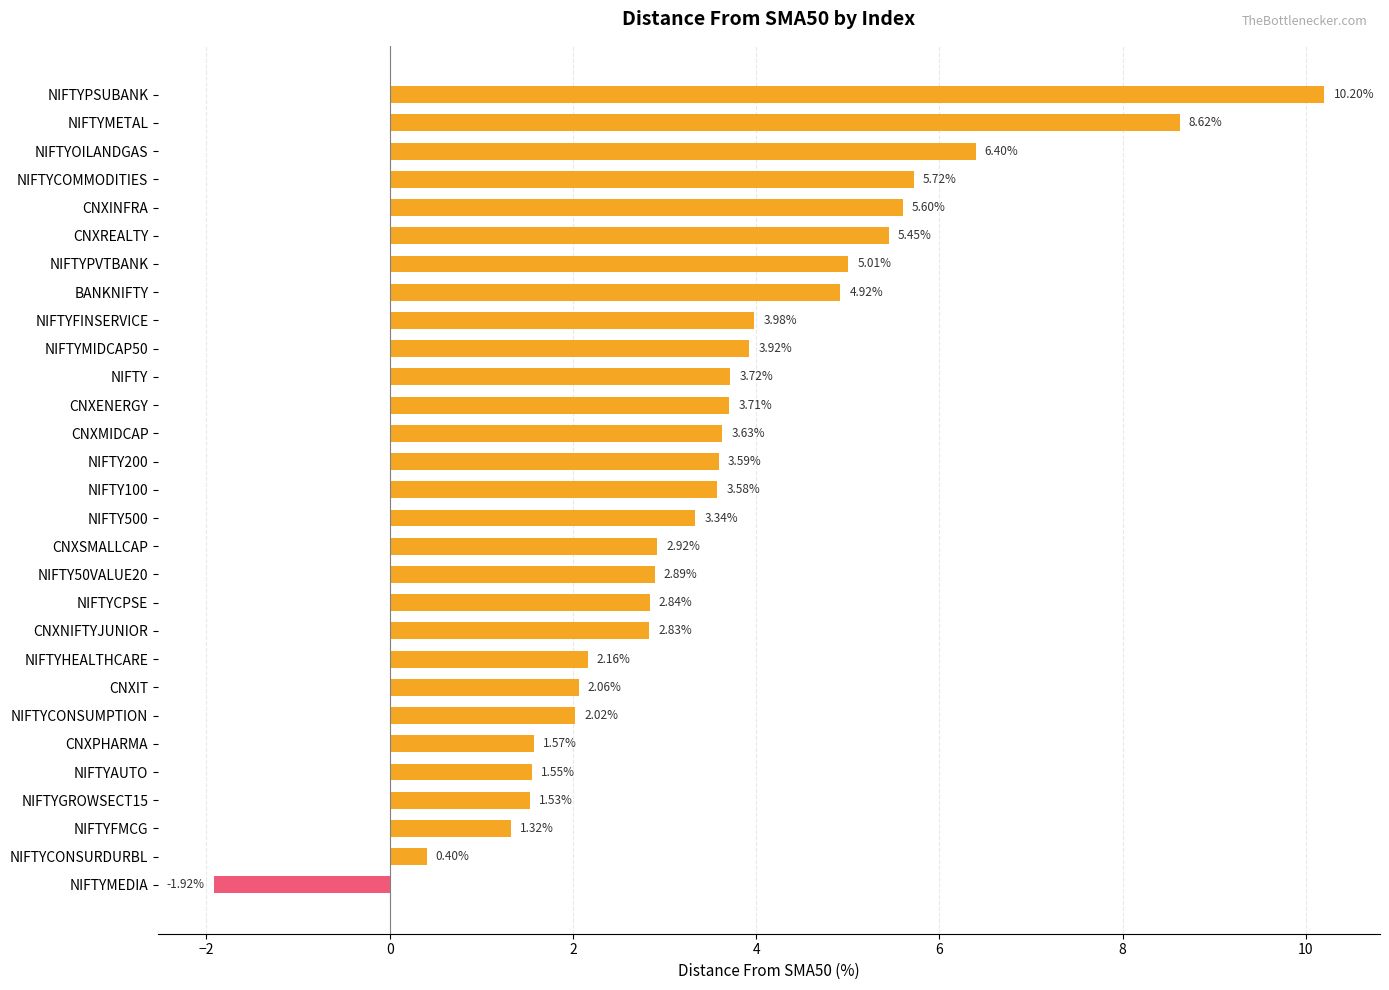

What is the ratio of the value at CNXPHARMA to the value at NIFTY200?

0.4